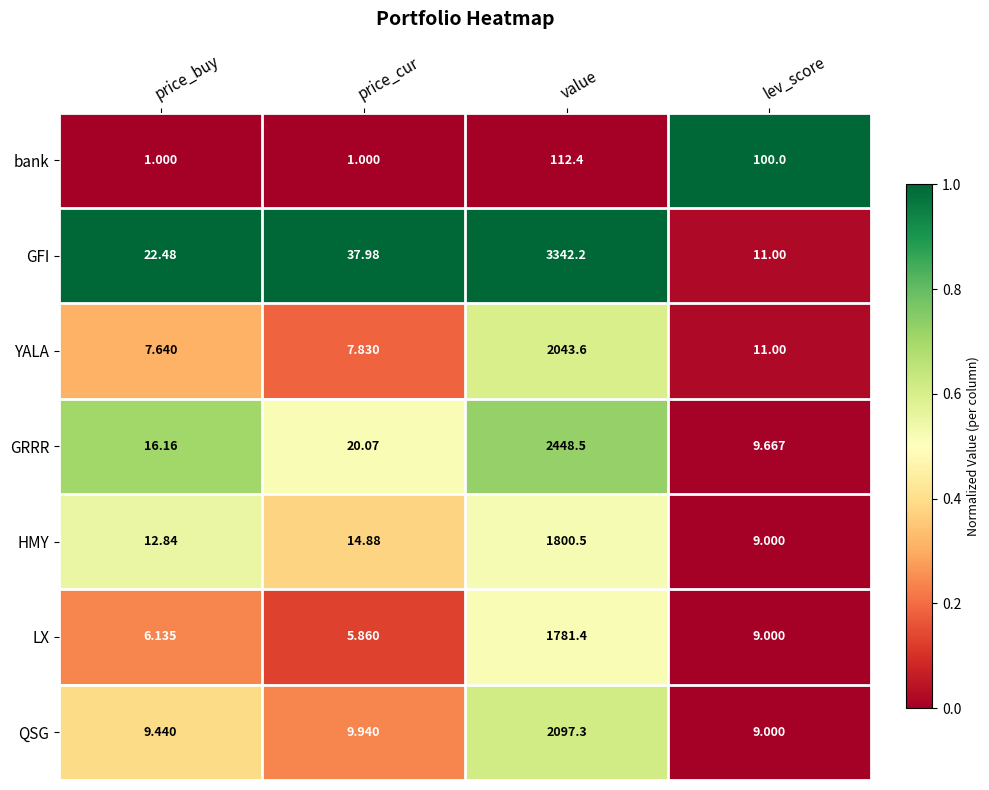

List the labels in order of GFI value, largest first.

value, price_cur, price_buy, lev_score